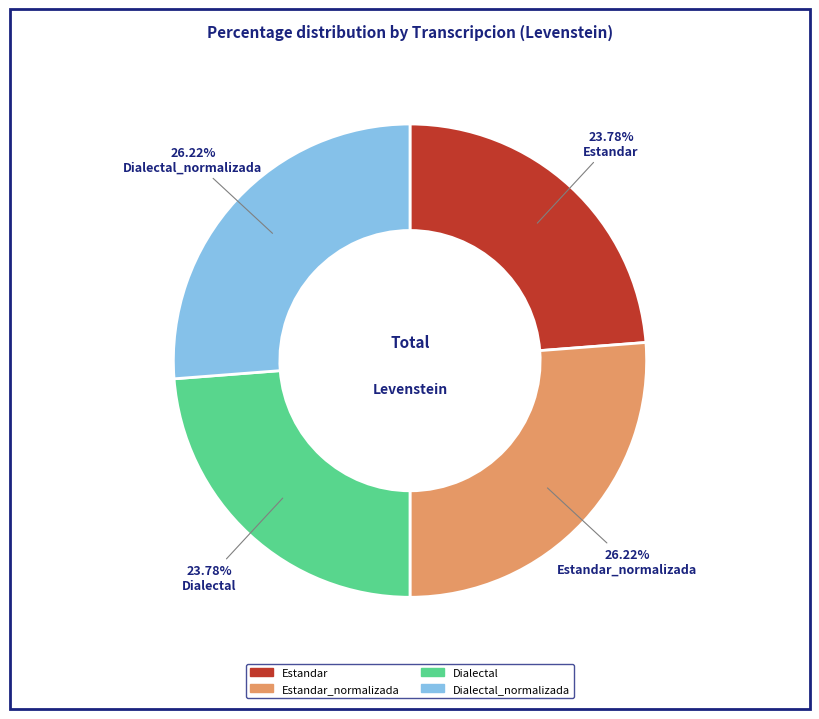

What is the ratio of the value at Estandar to the value at Estandar_normalizada?

0.9